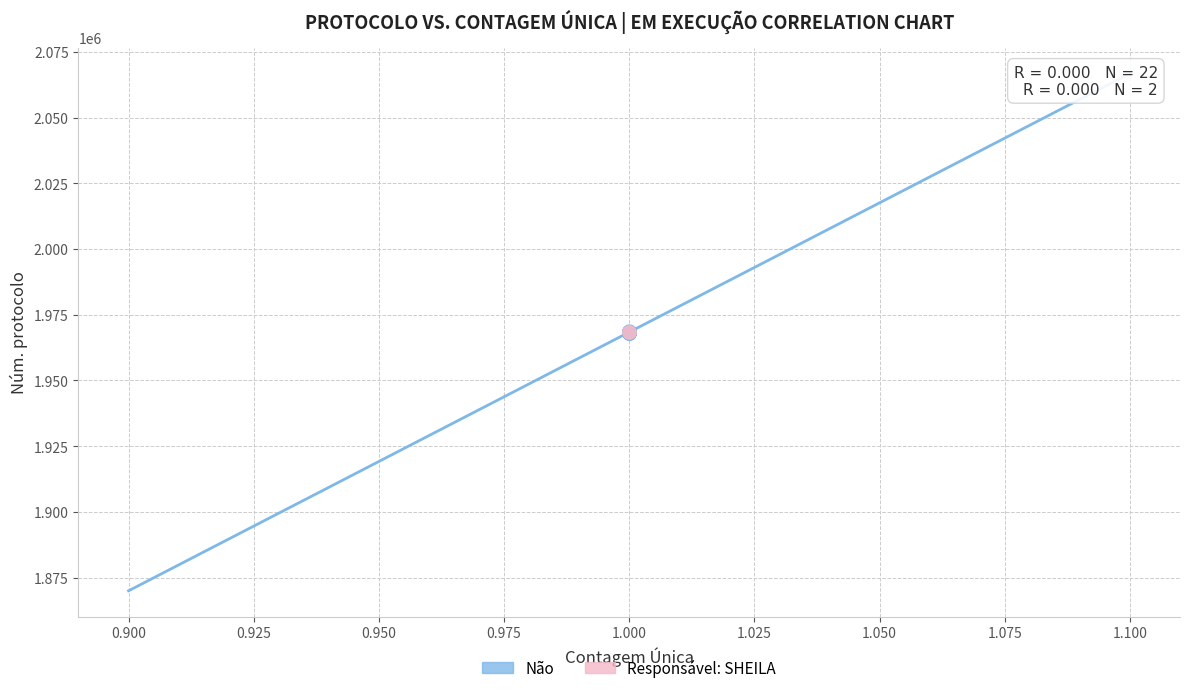

What are all the series names shown in the legend?

Não, Responsável: SHEILA